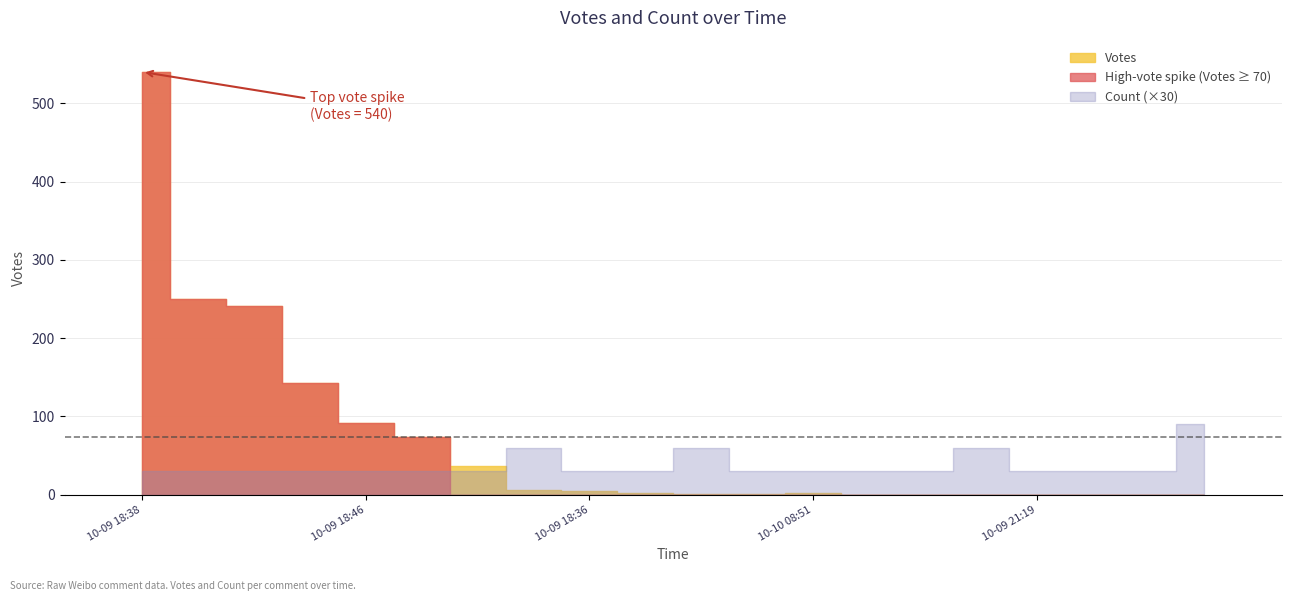

Reading right to left, extract all data points from this chart.

0	0	0	0	0	0	0	2	1	1	2	4	6	36	73	92	142	241	250	540